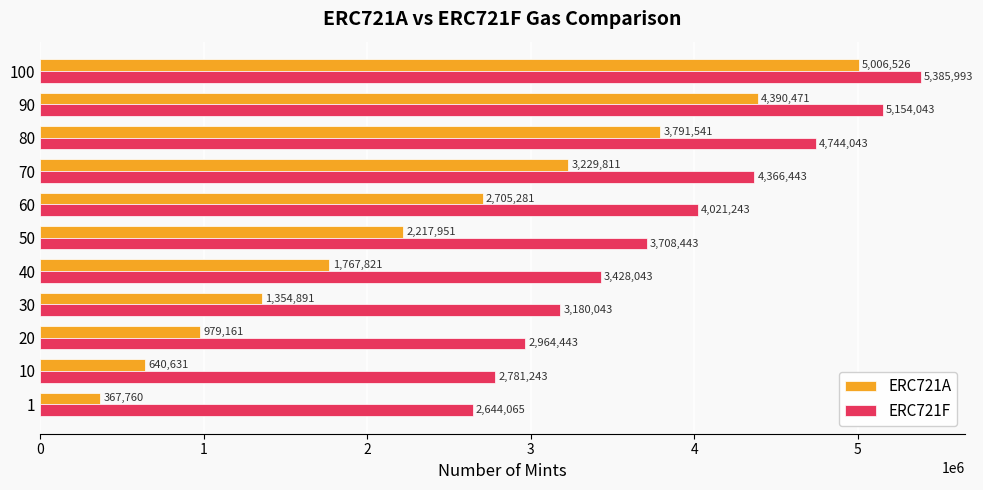

Rank the categories by ERC721A value from highest to lowest.

100, 90, 80, 70, 60, 50, 40, 30, 20, 10, 1